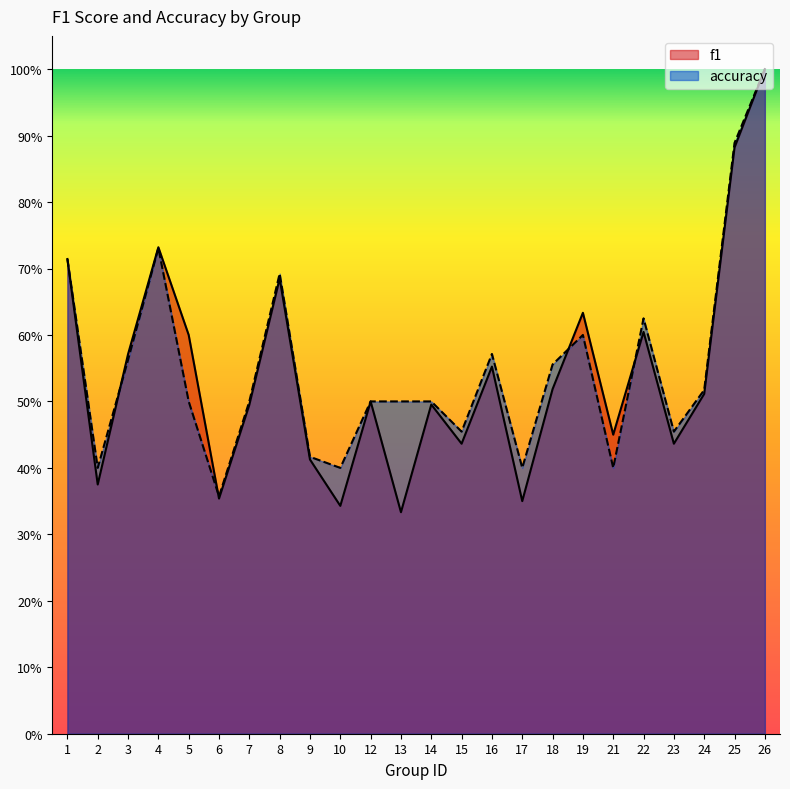

Which series changed the most between 7 and 10?

f1